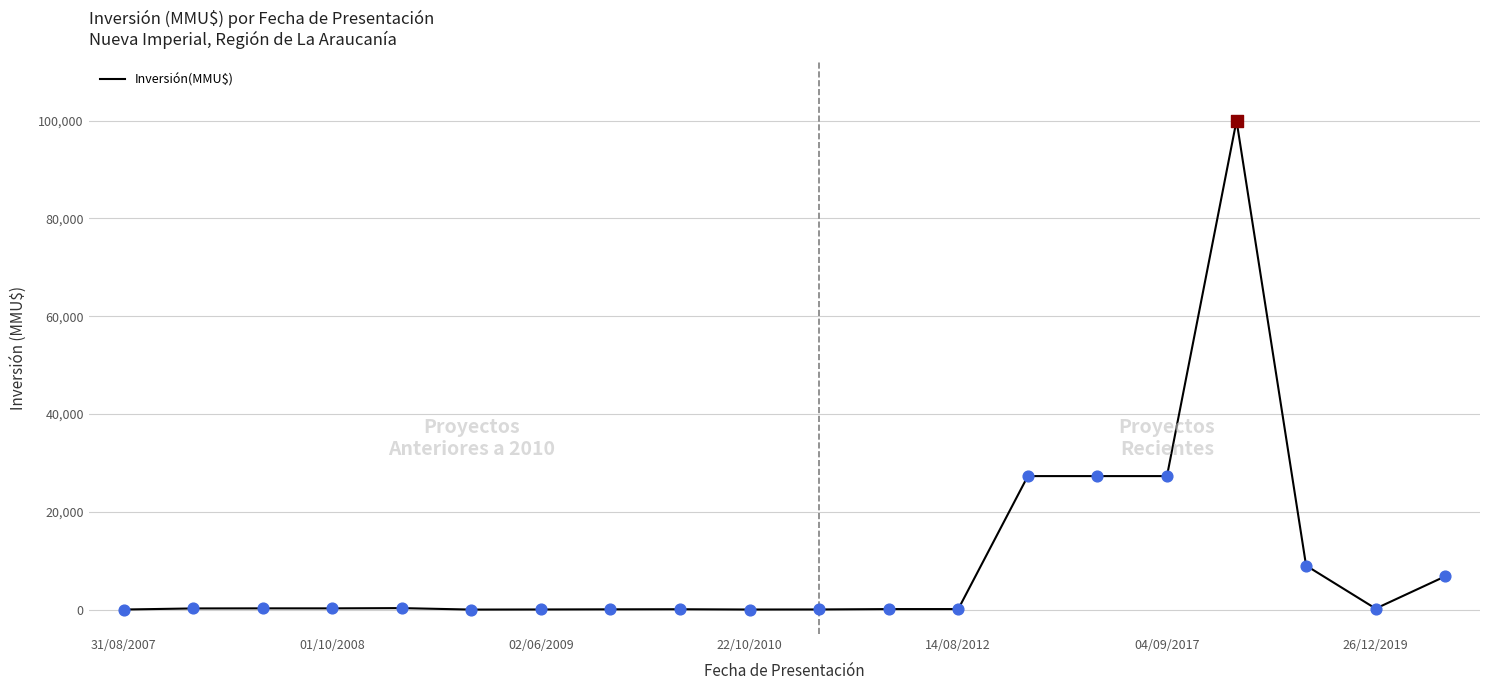

What is the difference between the maximum and minimum values?

100000